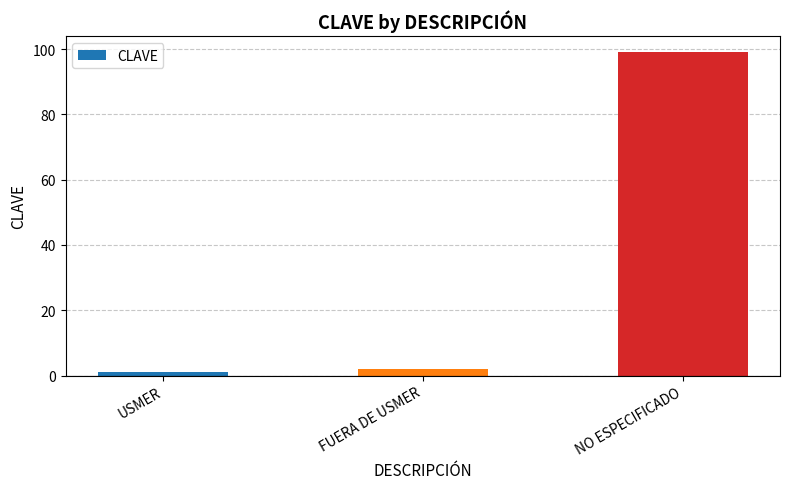

How many data points does each series have?

3